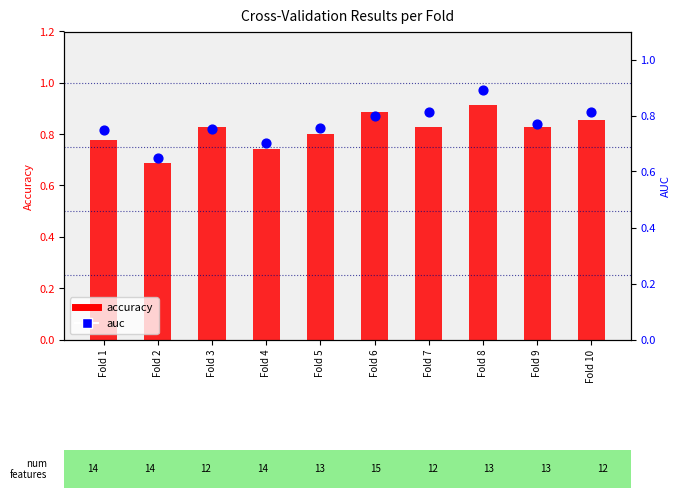

At which category is the sum across all series the highest?

Fold 8